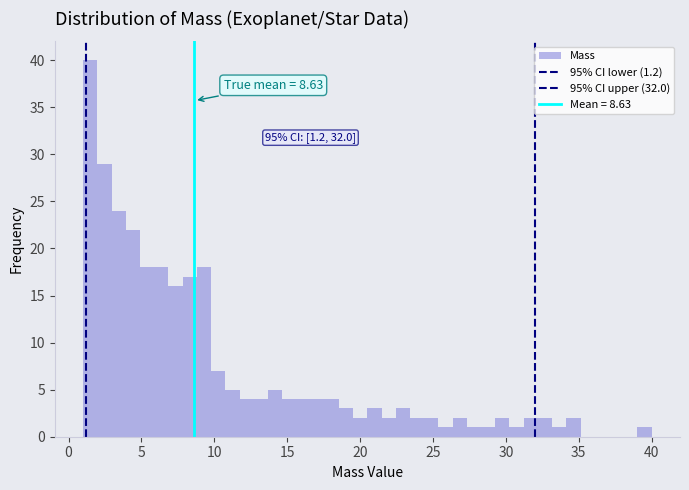

Read against the x-axis, roughly where is the centre of the tallest bar?

1.5